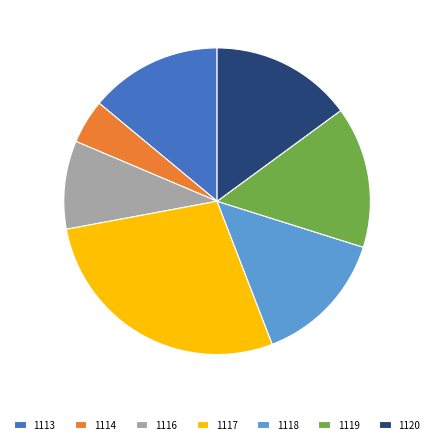

Is the sum of 1120 and 1116 greater than half?

No